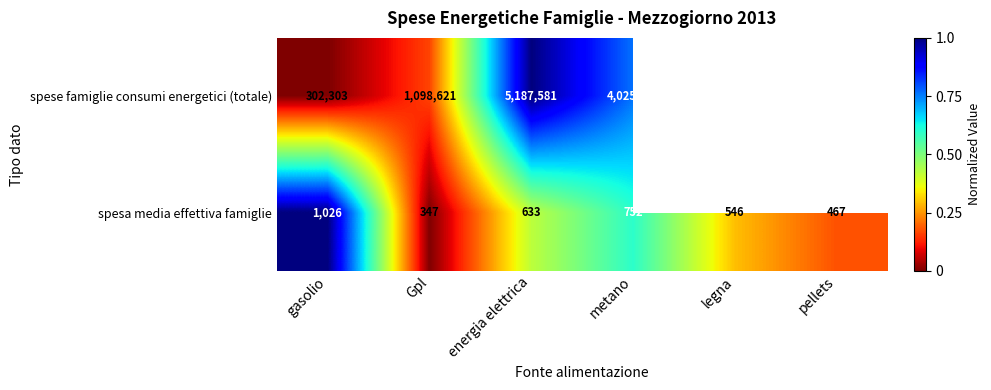

True or false: spesa media effettiva famiglie has a value of 230 at pellets.

False